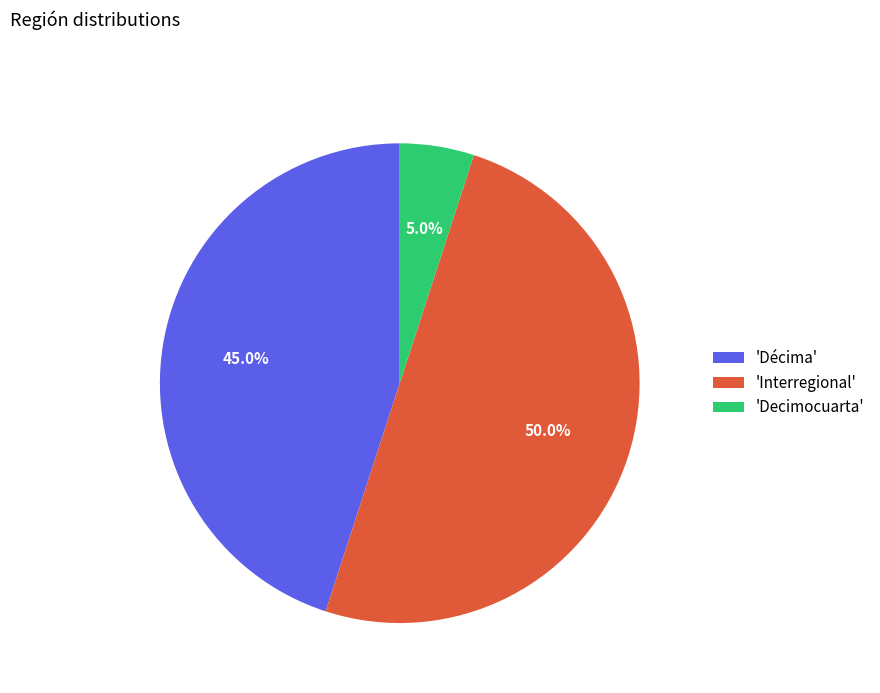

Between 'Interregional' and 'Décima', which is larger?

'Interregional'